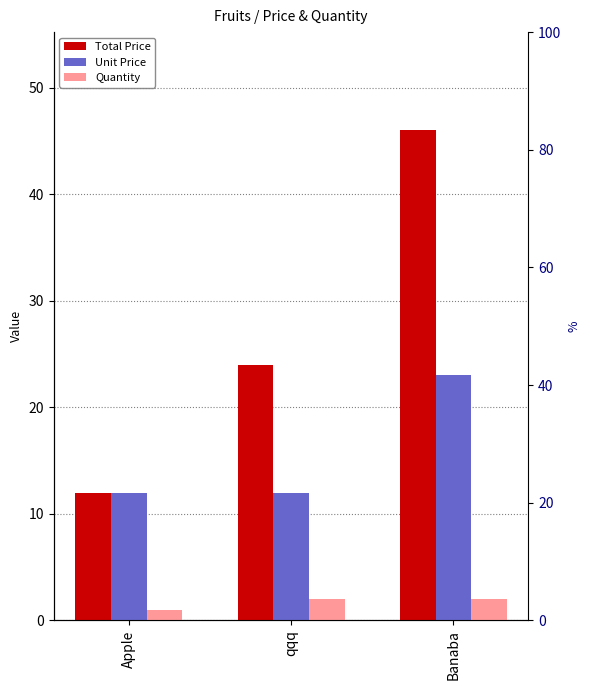

The Quantity series shows 2 at qqq. True or false?

True